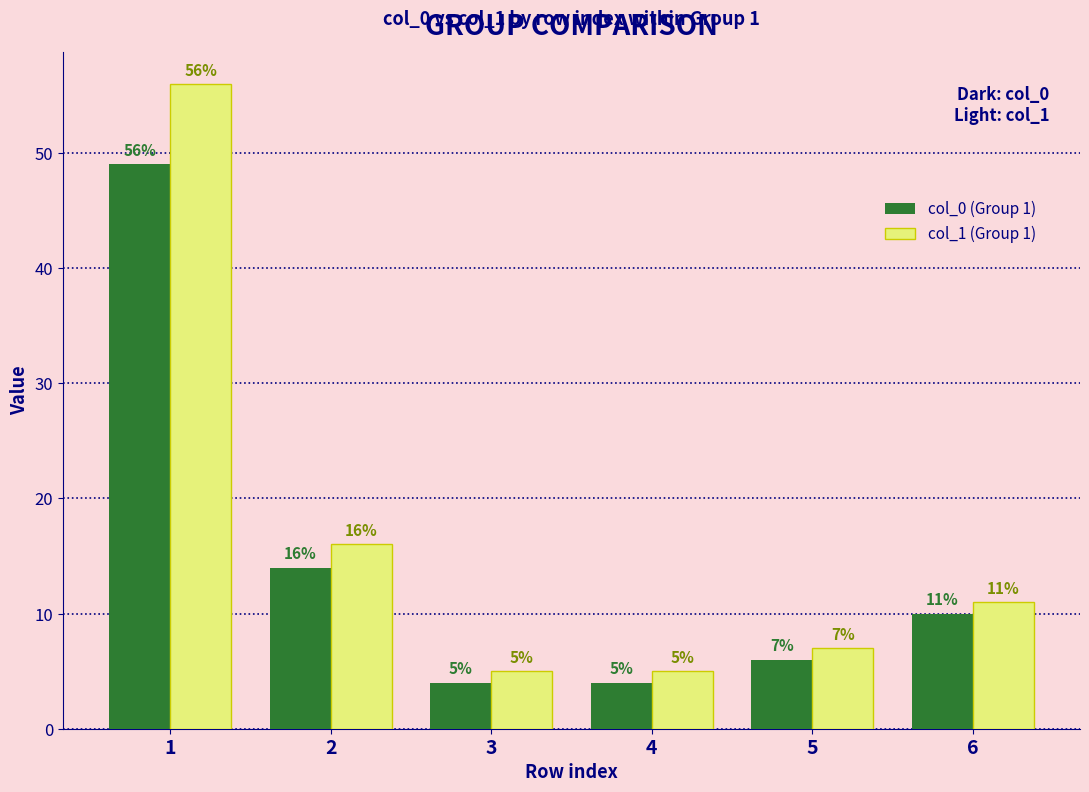

Which series has the widest spread of values?

col_1 (Group 1)